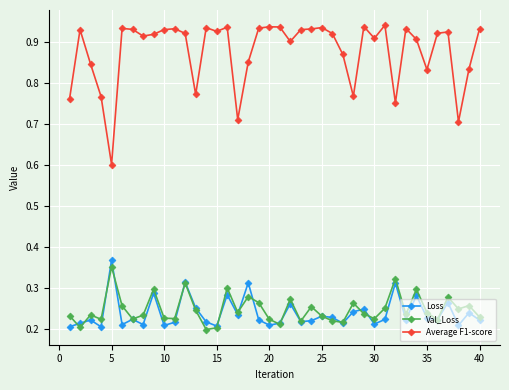

Count the Loss values in the range 0 to 1.

40